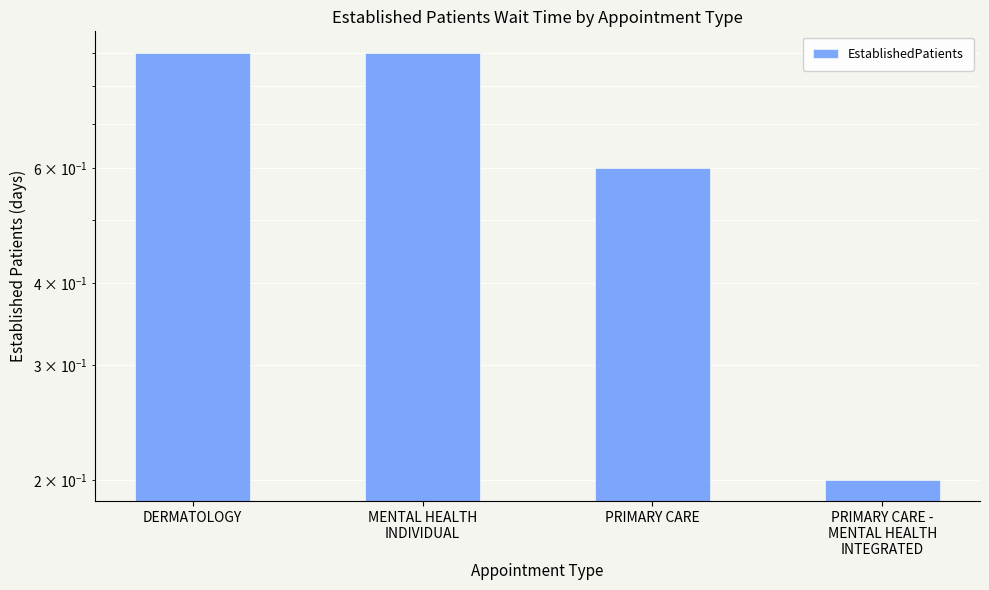

At which category does the chart reach its peak across all series?

DERMATOLOGY